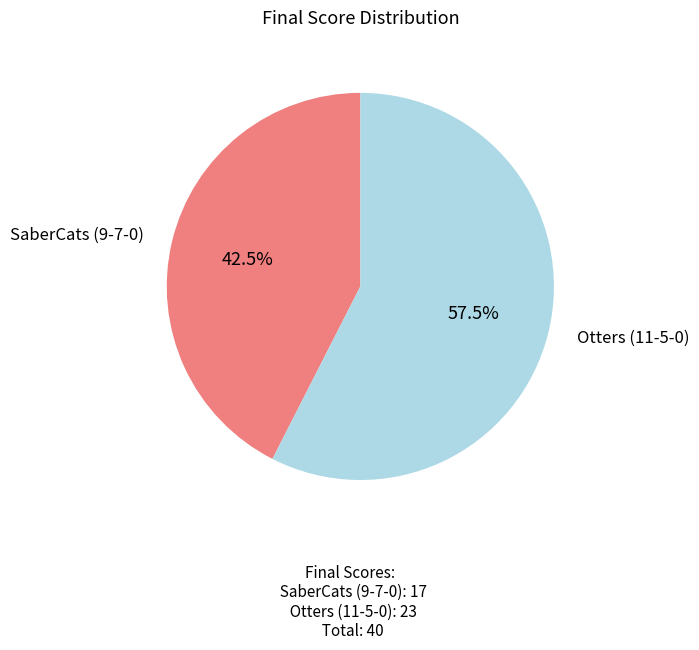

Is there a majority slice in this chart?

Yes